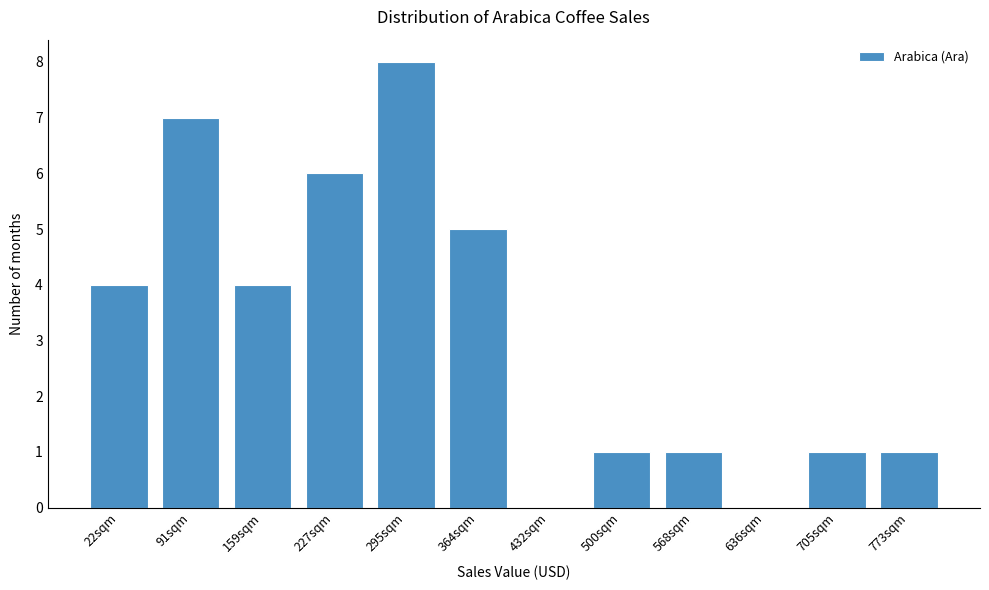

Reading left to right, transcribe all the data shown in this chart.

22sqm=4	91sqm=7	159sqm=4	227sqm=6	295sqm=8	364sqm=5	432sqm=0	500sqm=1	568sqm=1	636sqm=0	705sqm=1	773sqm=1